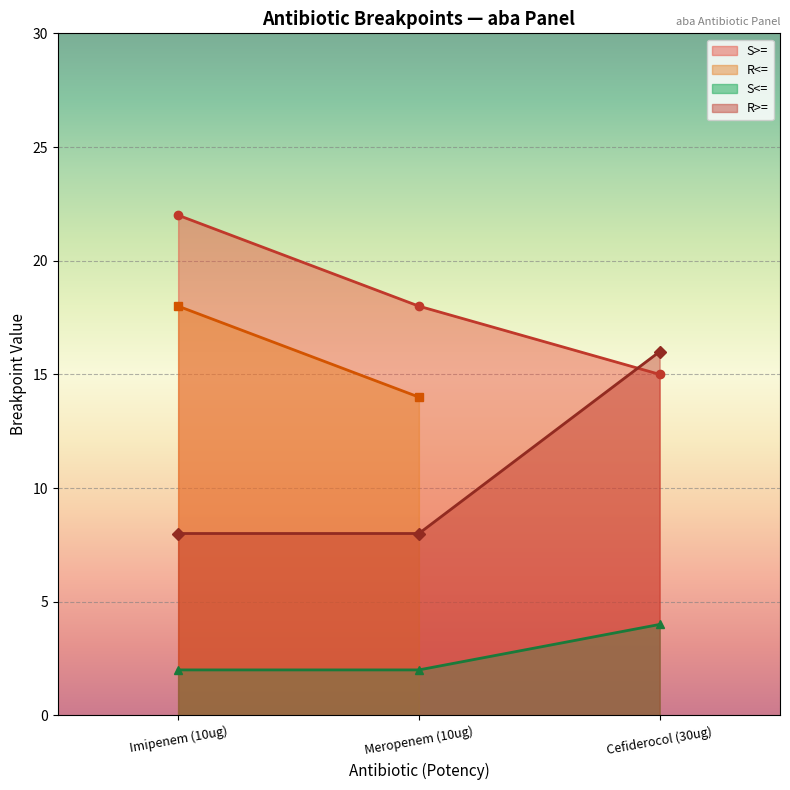

True or false: S>= has a value of 22 at Imipenem (10ug).

True